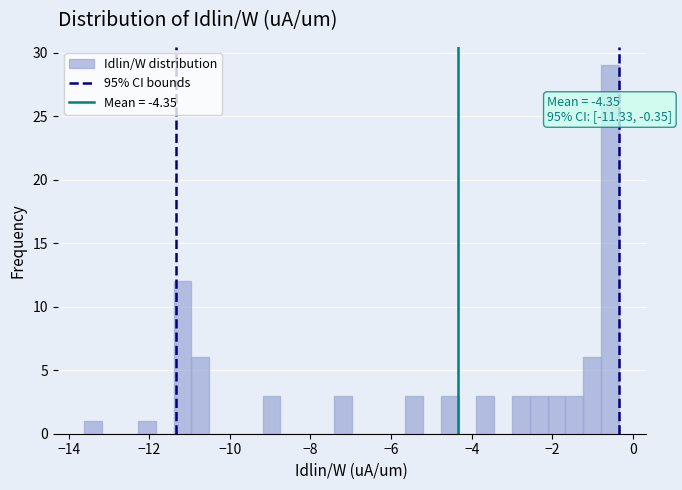

Read against the x-axis, roughly where is the centre of the tallest bar?

-0.6